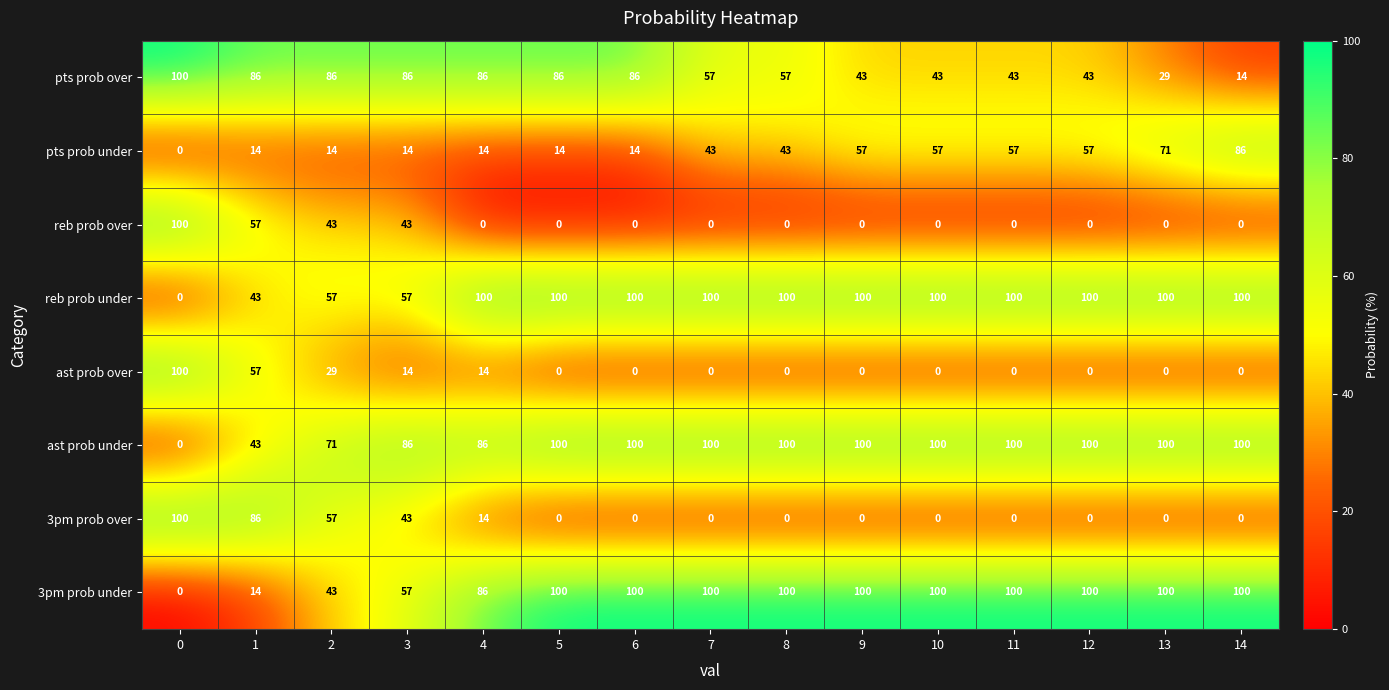

What is the approximate value of ast prob over at 2, to the nearest 10?

30